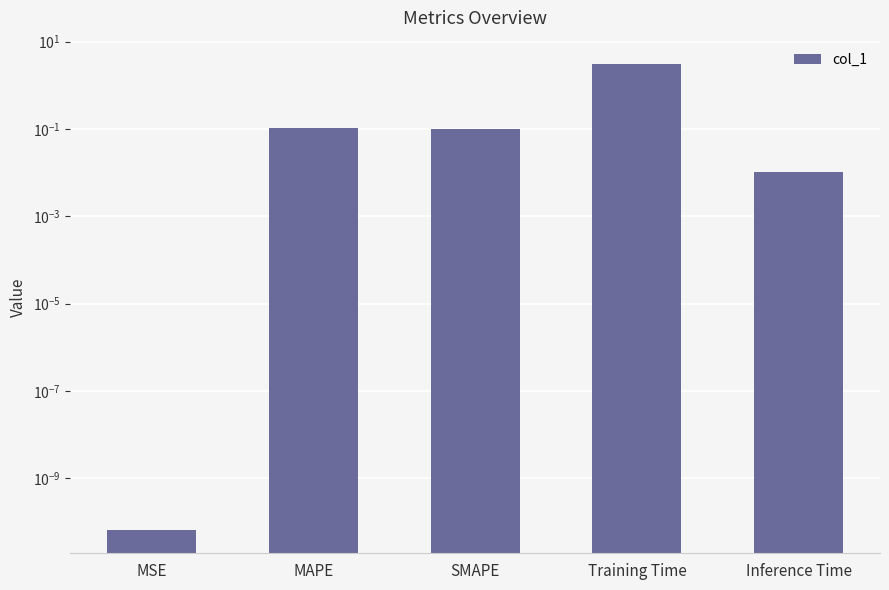

Reading left to right, what are all the values shown in this chart?

0.0	0.1	0.1	3.1	0.0